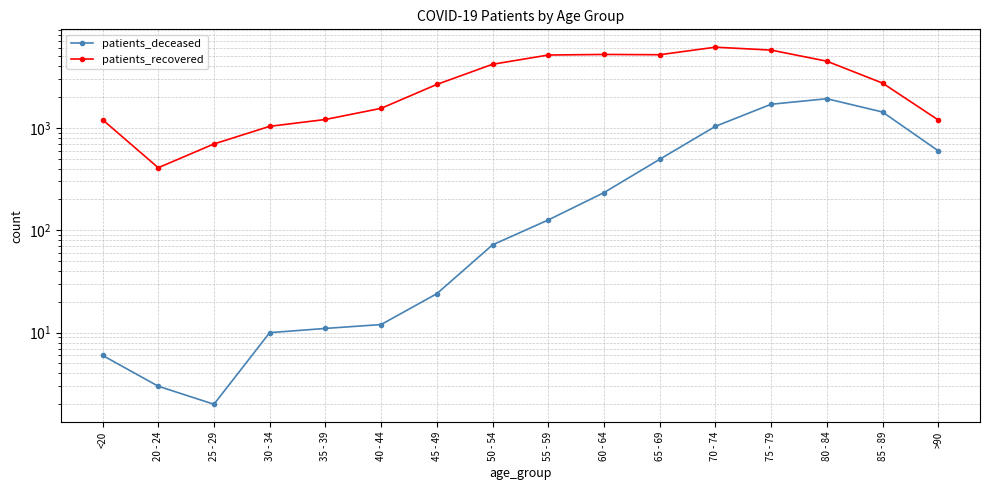

Where is patients_recovered nearest to the value 3271?

85 - 89